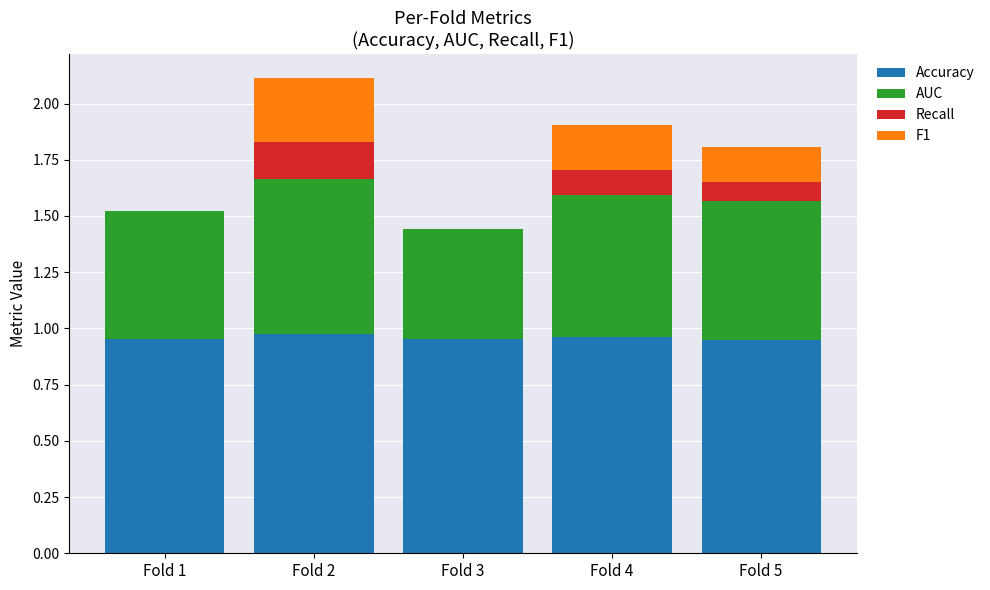

The value of Accuracy at Fold 3 is 0.2. True or false?

False